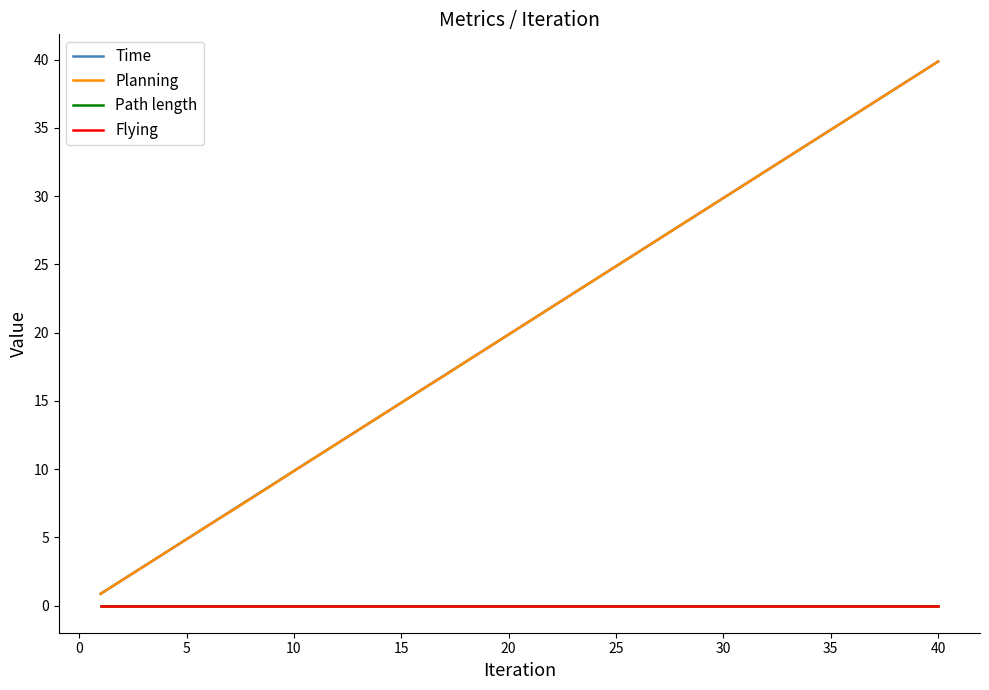

True or false: Planning and Path length cross at least once.

False